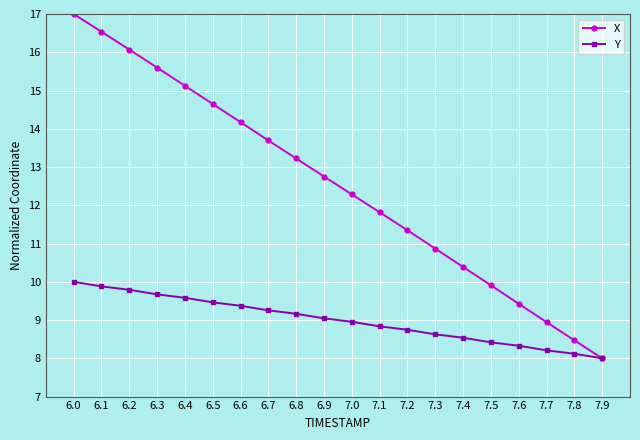

What is the value of the X point at the 14th from the left?

10.9